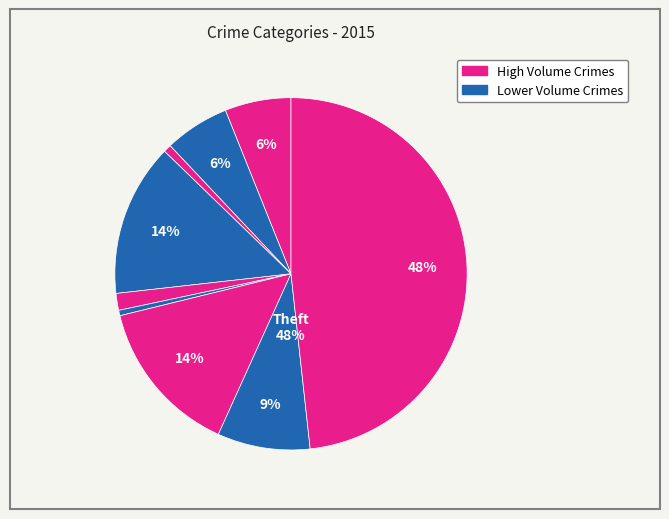

Count the number of slices in the pie.

9